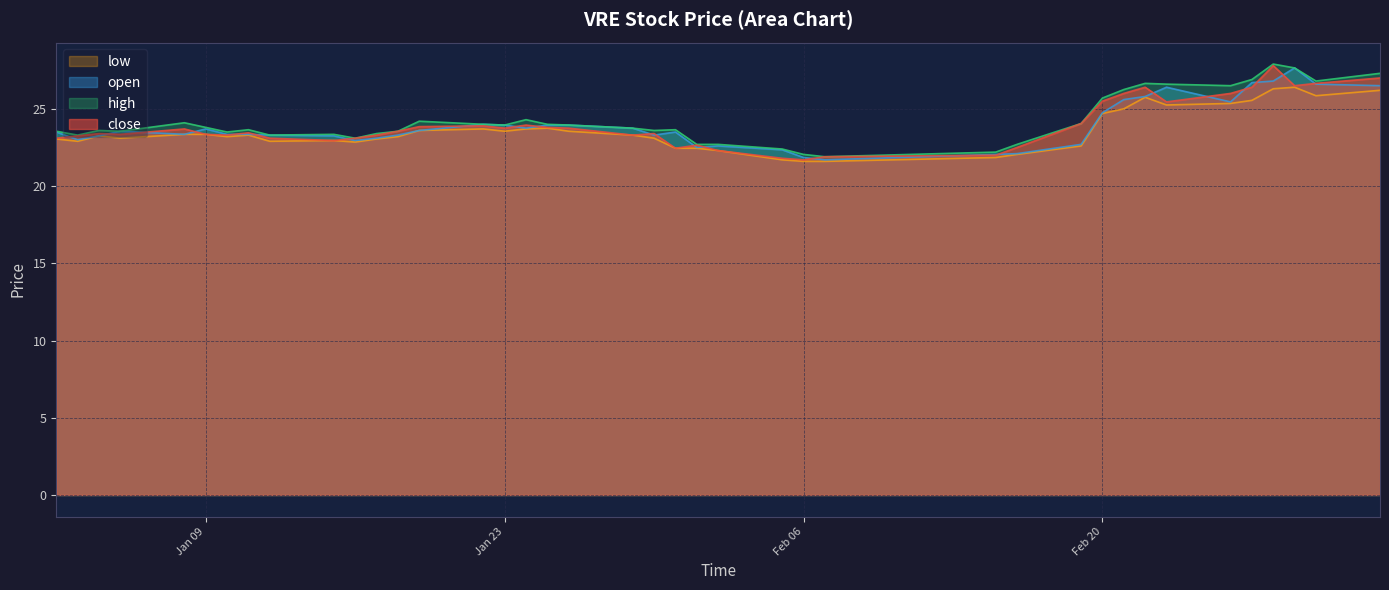

Rank the series at 2024-01-16 from lowest to highest value.

low, open, close, high